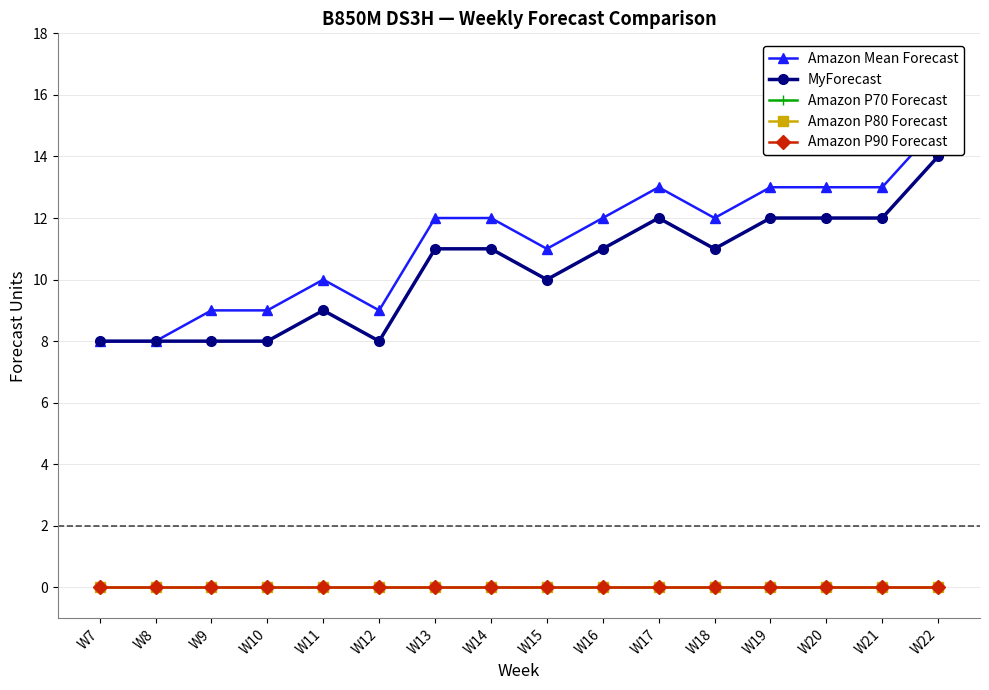

True or false: Amazon P80 Forecast and Amazon P90 Forecast cross at least once.

False